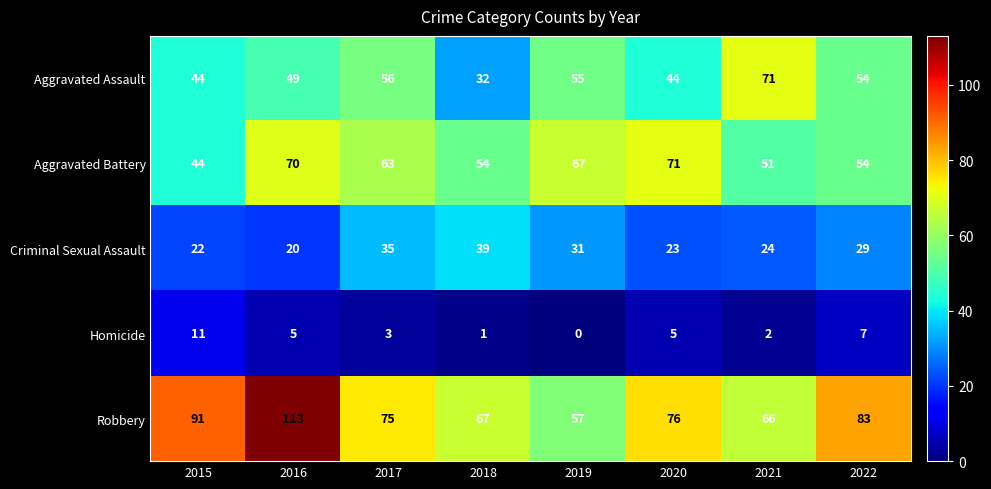

Which series has the largest total across all categories?

Robbery